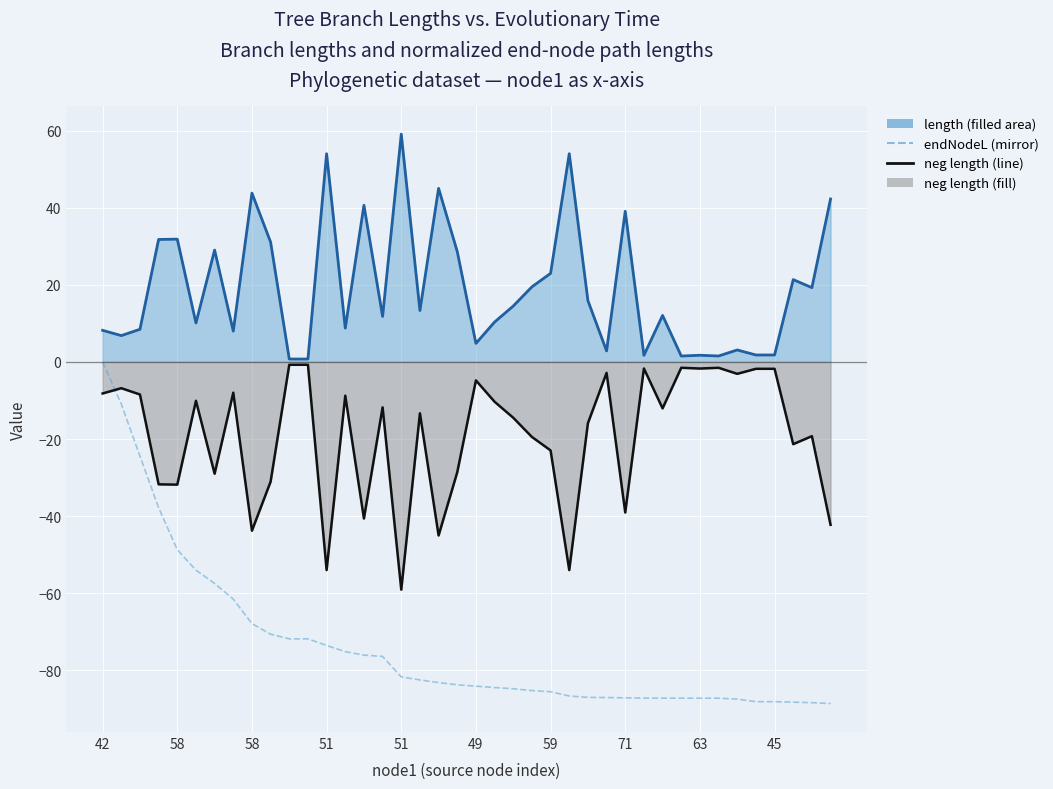

How many times do endNodeL (mirror) and neg length cross each other?

1